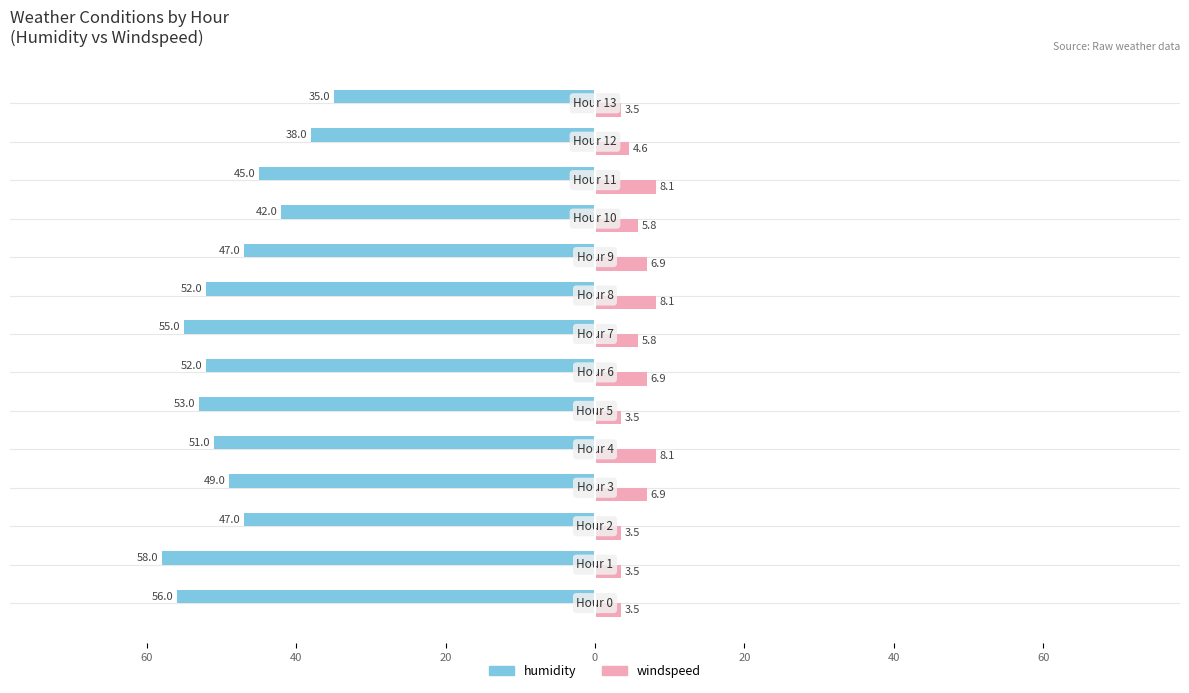

What is the value of the humidity bar at the 2nd from the left?

-58.0